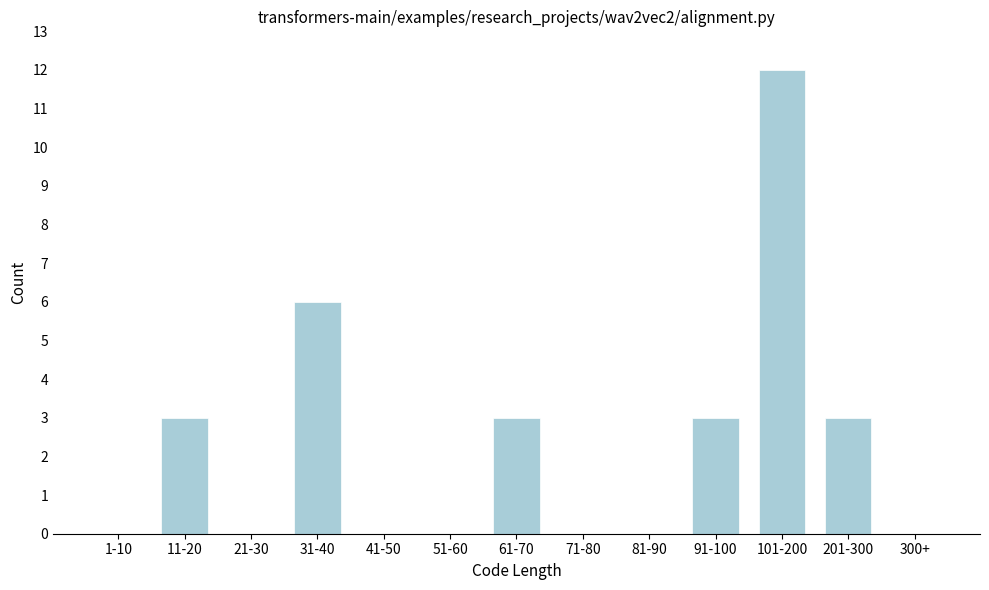

Reading left to right, what are all the values shown in this chart?

1-10=0	11-20=3	21-30=0	31-40=6	41-50=0	51-60=0	61-70=3	71-80=0	81-90=0	91-100=3	101-200=12	201-300=3	300+=0